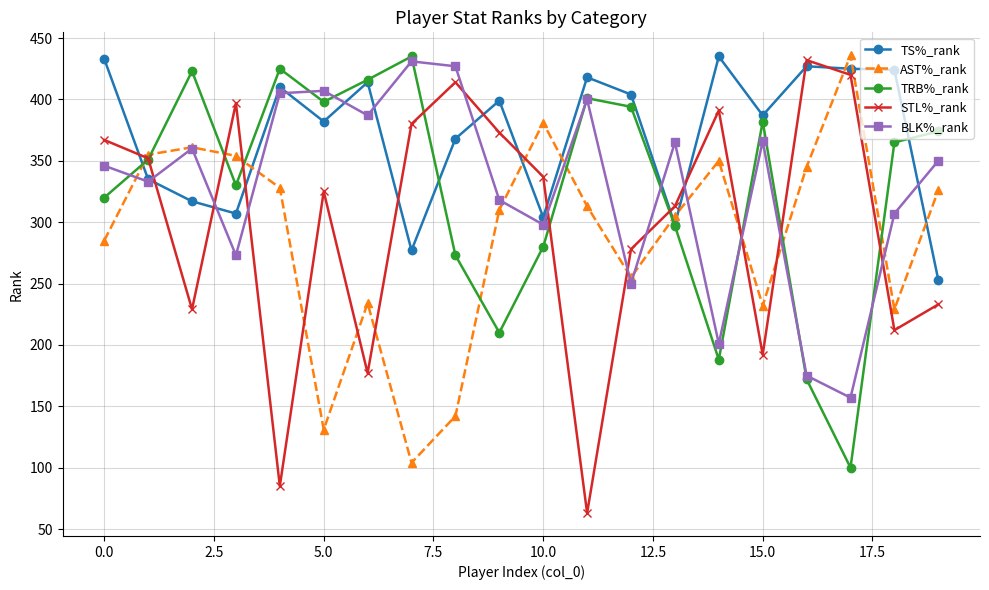

Which series has the widest spread of values?

STL%_rank